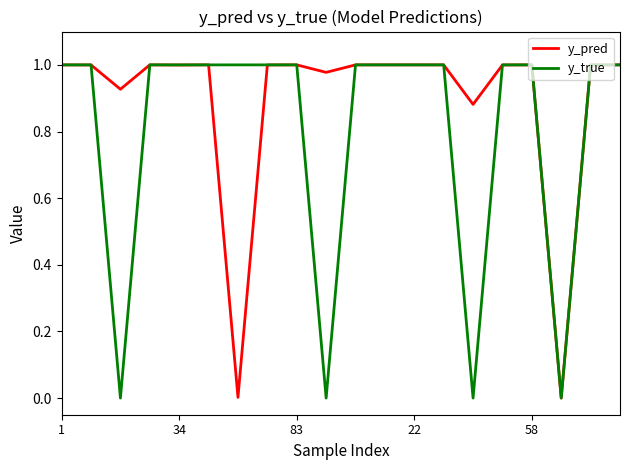

Which series has the largest range (max minus min)?

y_true